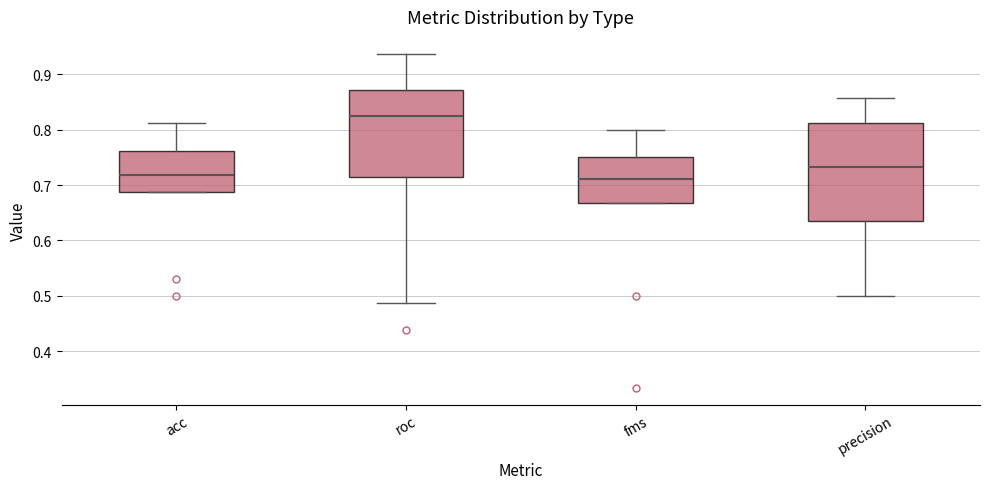

Which box's median line is the highest?

roc